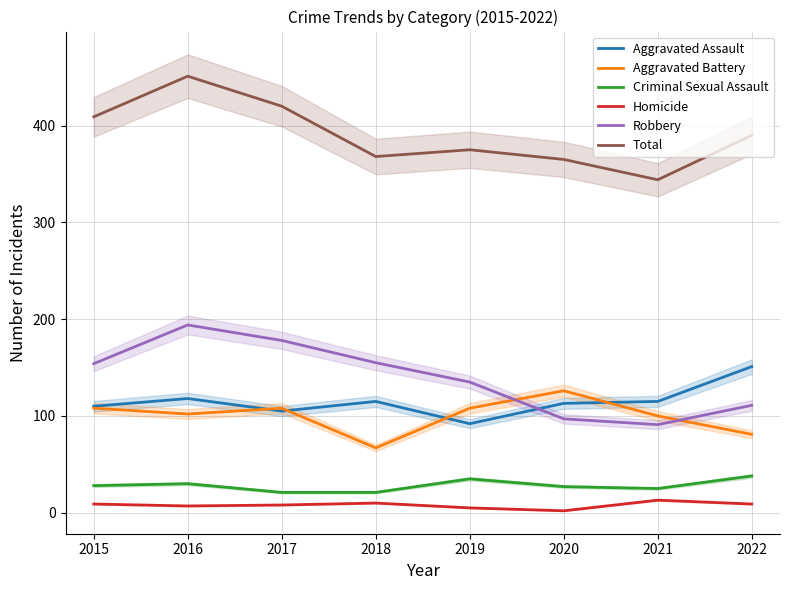

Is this an area chart (filled region under the line)?

No